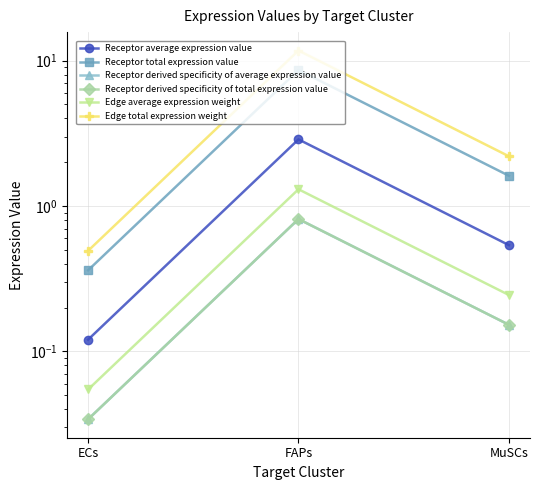

Which series has the largest total across all categories?

Edge total expression weight